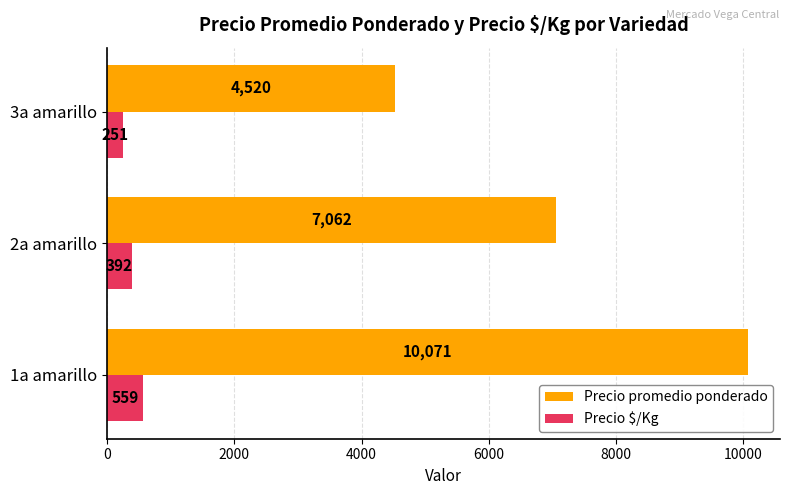

How many series are shown in this chart?

2